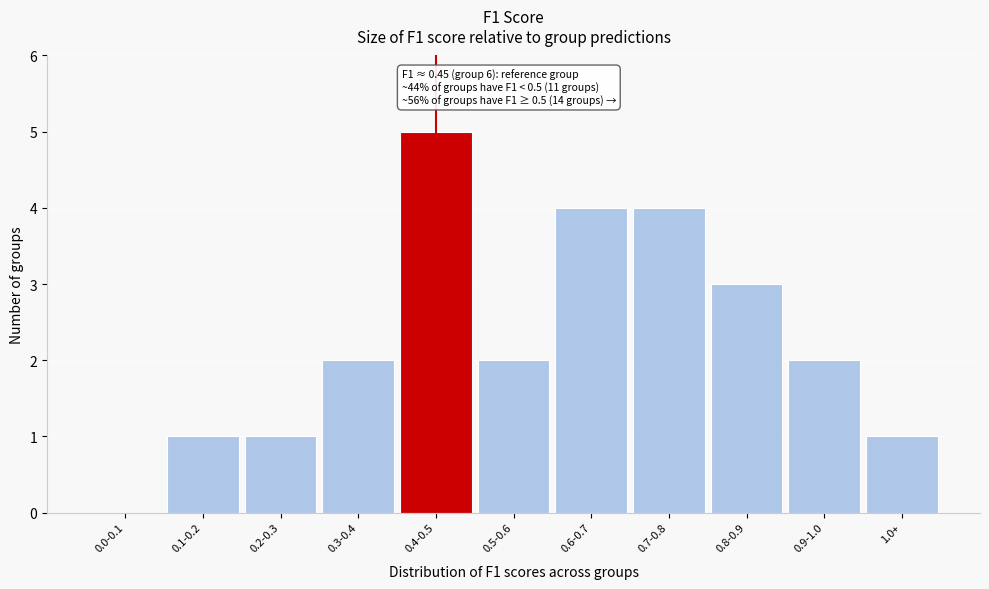

Reading left to right, what are all the values shown in this chart?

0.0-0.1=0	0.1-0.2=1	0.2-0.3=1	0.3-0.4=2	0.4-0.5=5	0.5-0.6=2	0.6-0.7=4	0.7-0.8=4	0.8-0.9=3	0.9-1.0=2	1.0+=1